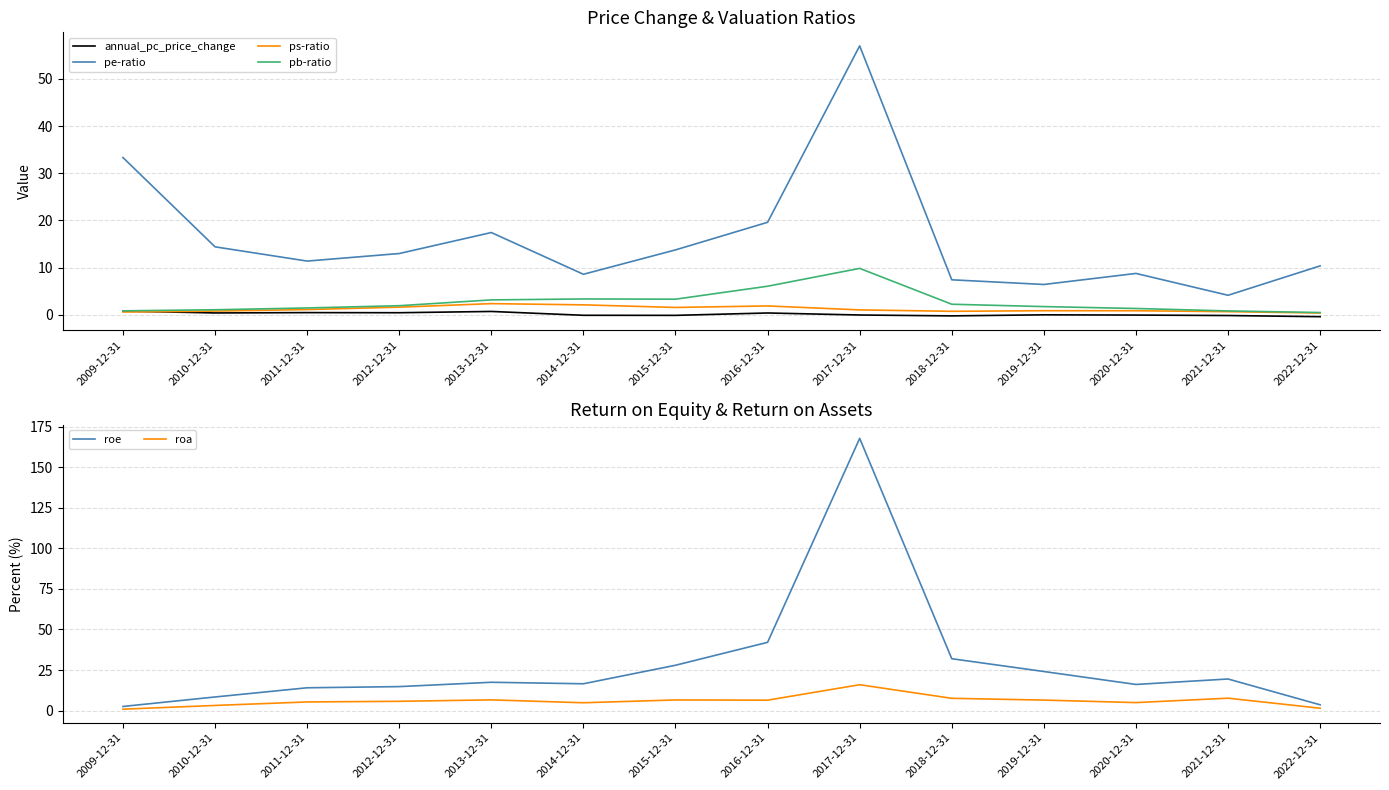

Where do annual_pc_price_change and ps-ratio first cross each other?

2009-12-31 and 2010-12-31